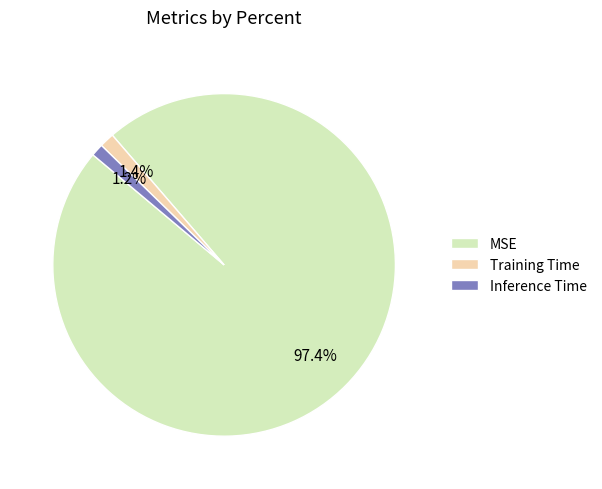

Is there a majority slice in this chart?

Yes